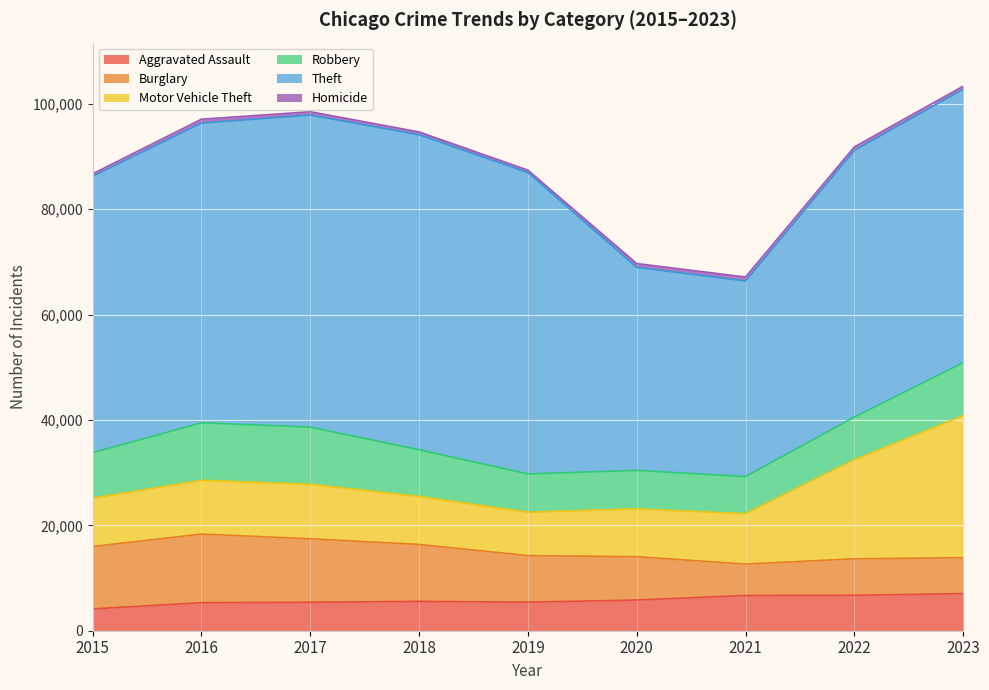

Where does the Robbery series first go above 8625?

2016